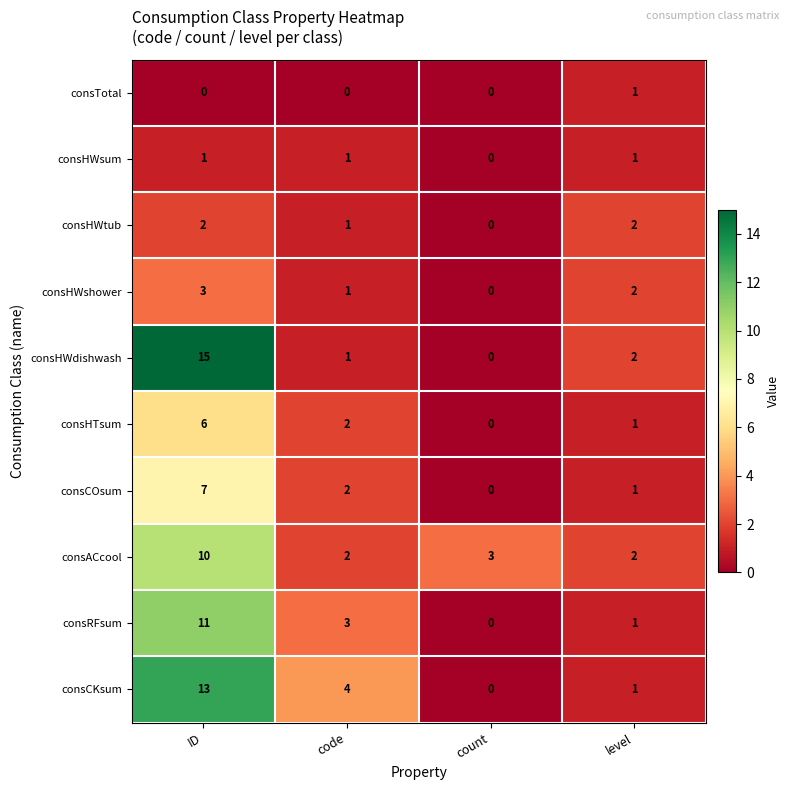

What is the sum of all consHWtub values?

5